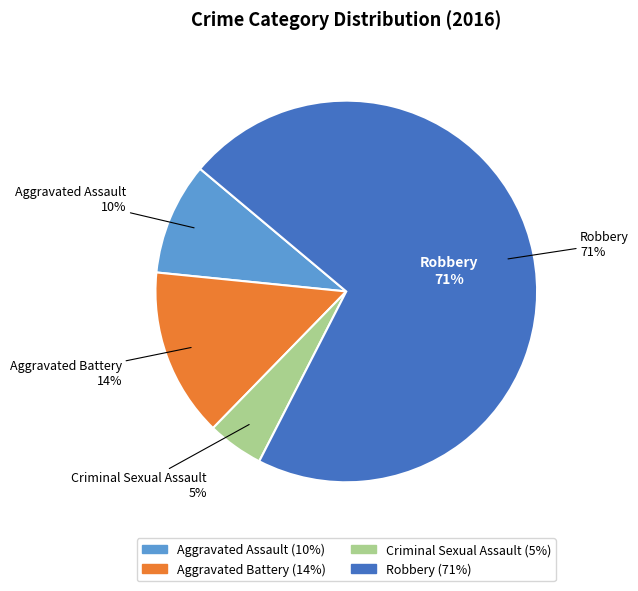

True or false: Aggravated Assault accounts for 10% of the total.

True